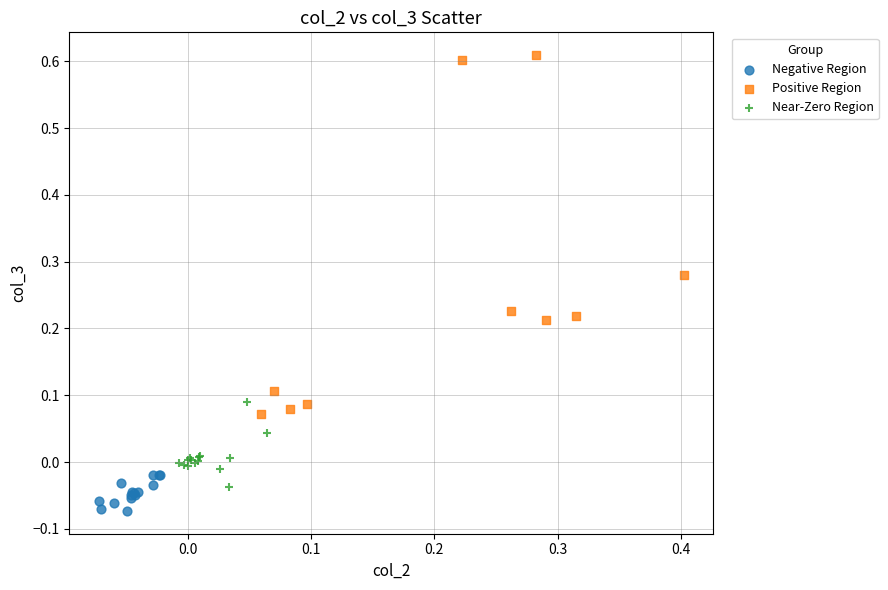

Which series has the largest Y range (max minus min)?

Positive Region